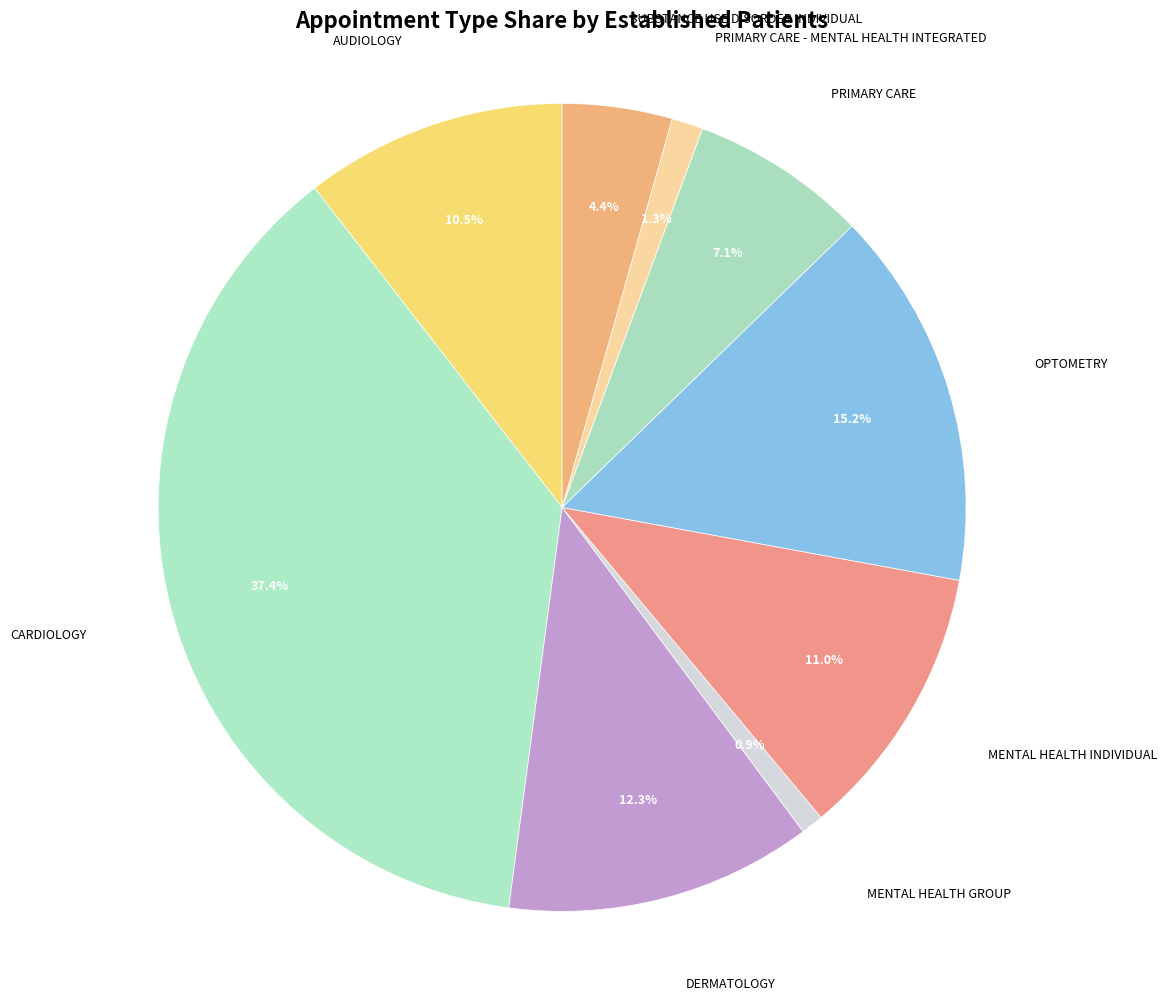

Is it true that DERMATOLOGY is 12% of the pie?

True